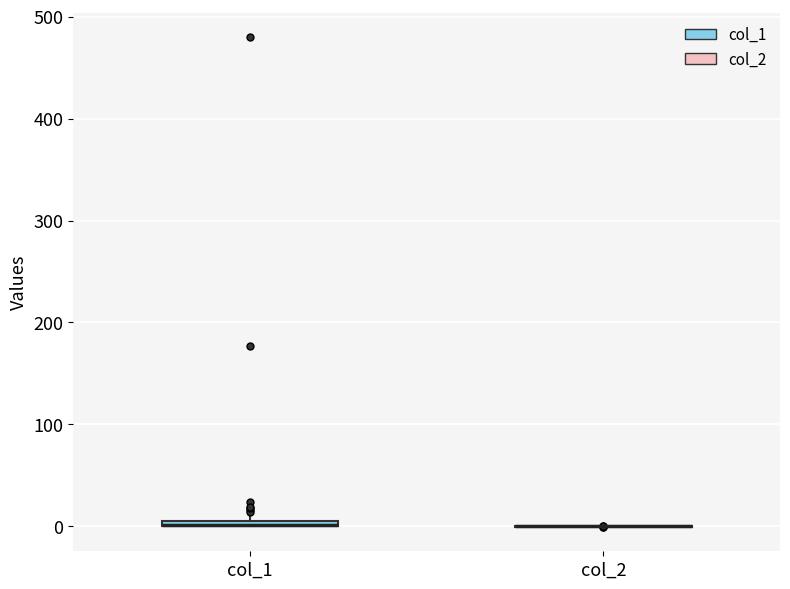

Where is the upper edge of the box for col_1 on the y-axis? The values are not printed on the chart, so give them approximately, as read against the axis.

10